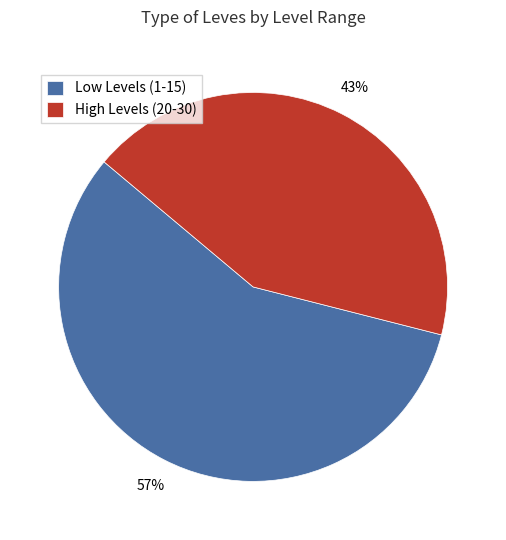

Is there any slice that represents more than half of the pie?

Yes